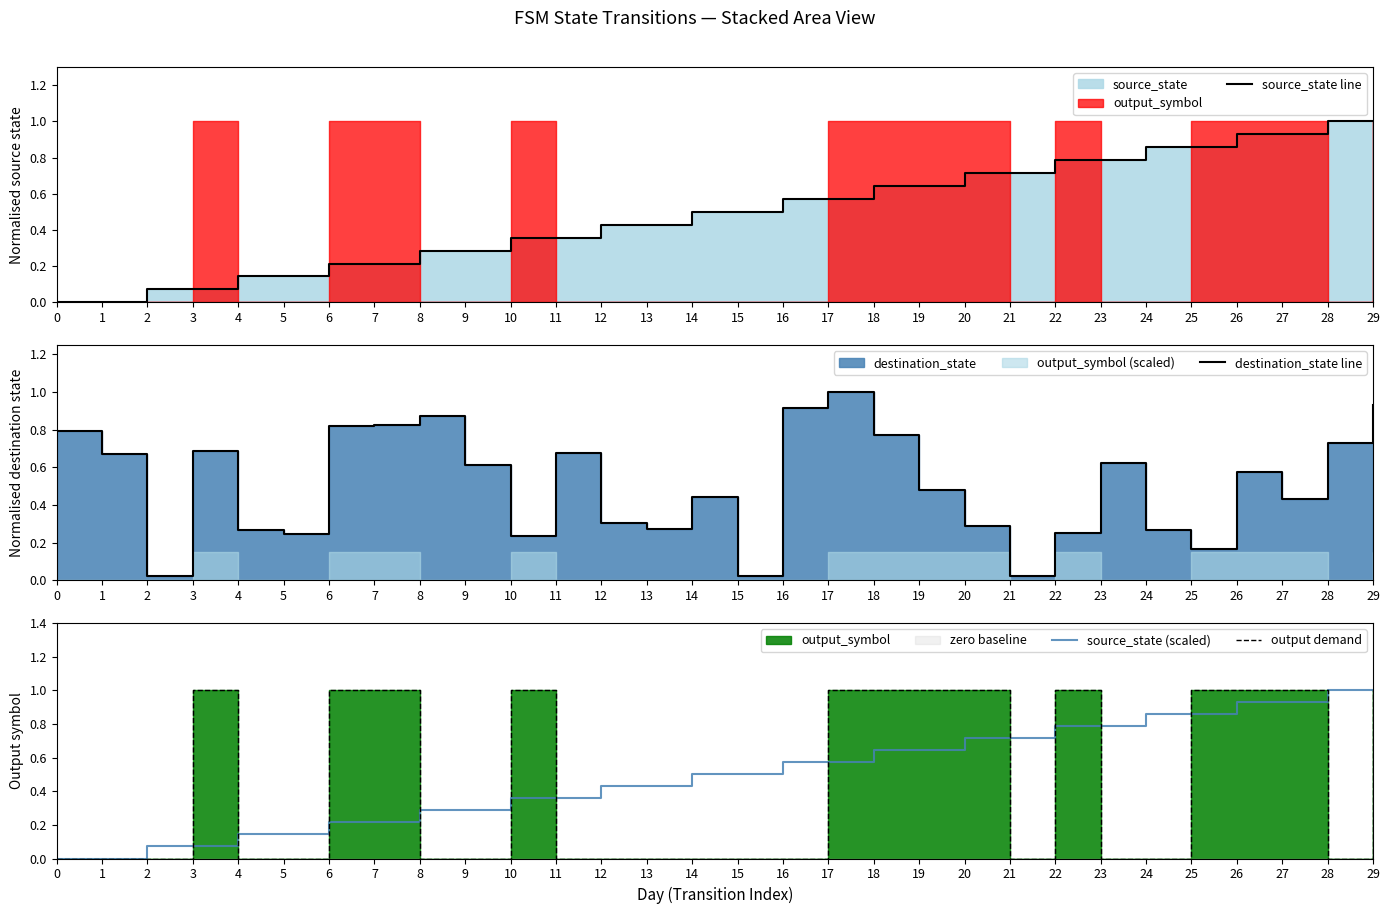

What is the value of the source_state line point at the 7th from the left?

0.2